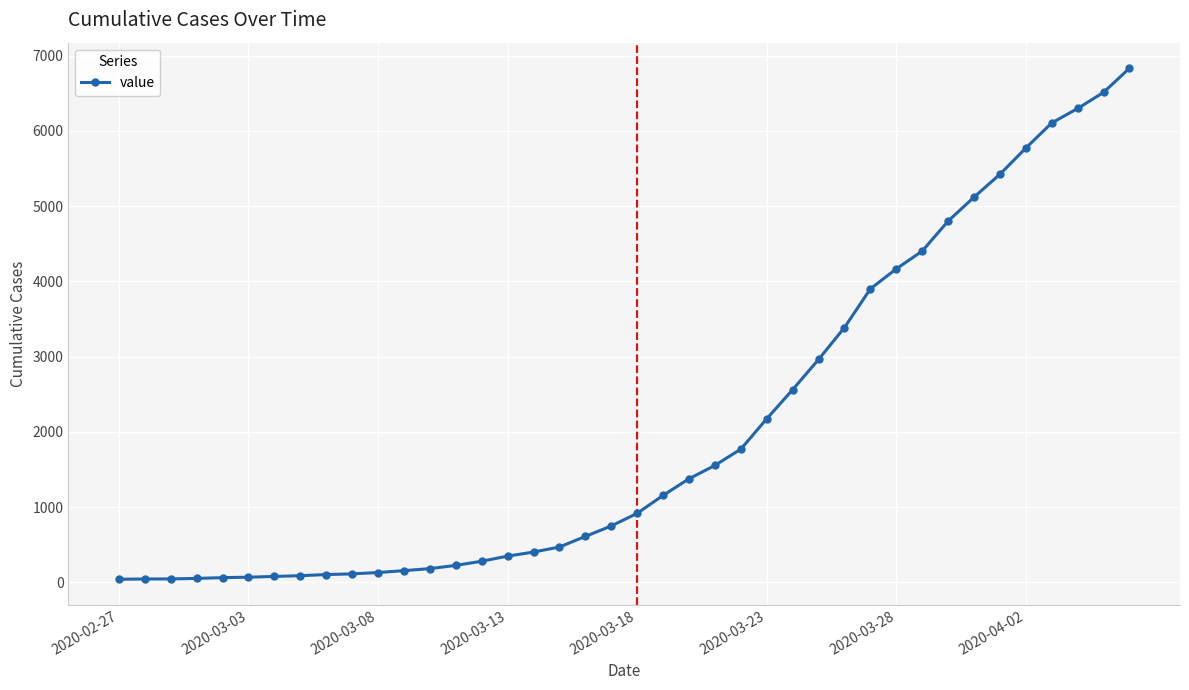

What is the difference between the maximum and minimum values?

6792